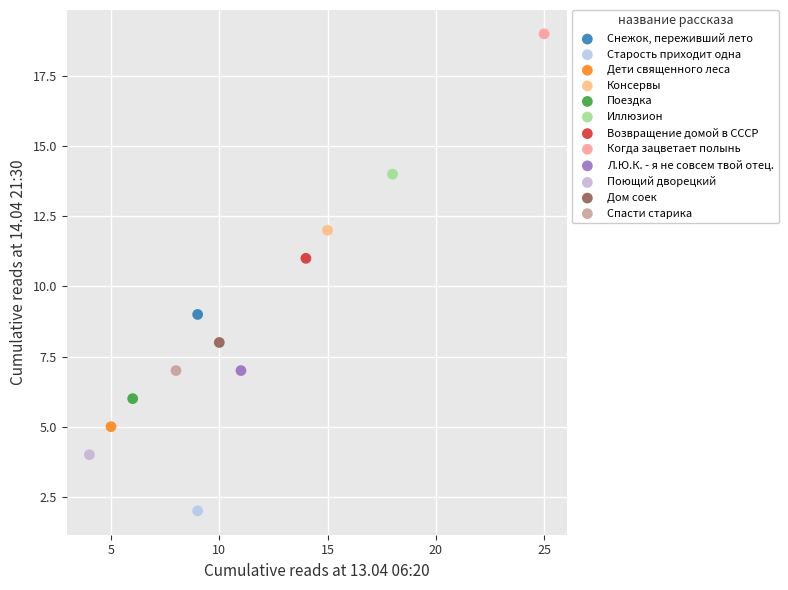

Which series contains the lowest Y value?

Старость приходит одна